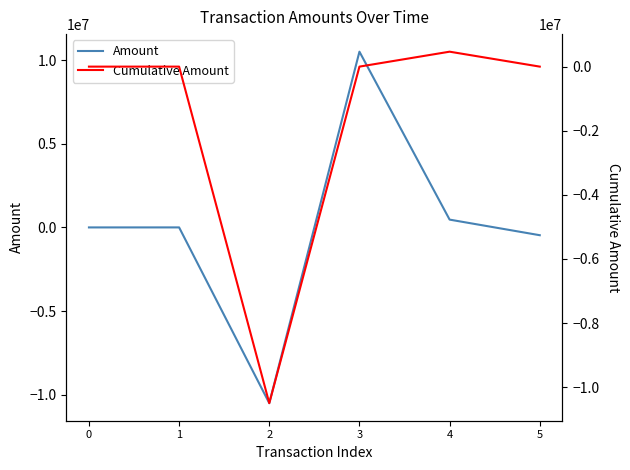

True or false: Amount has a value of -3720194.5 at 2.

False